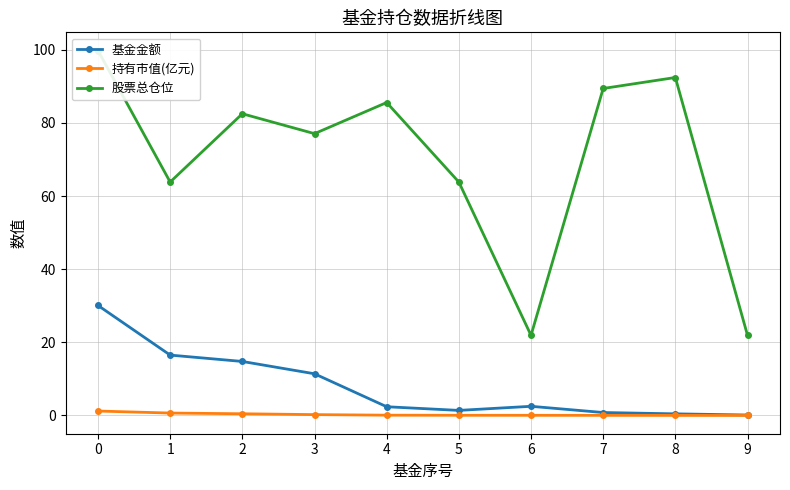

Reading left to right, what are all the values shown in this chart?

基金金额: 0=30.1	1=16.5	2=14.8	3=11.4	4=2.4	5=1.4	6=2.5	7=0.8	8=0.5	9=0.1
持有市值(亿元): 0=1.2	1=0.7	2=0.5	3=0.2	4=0.1	5=0.1	6=0.0	7=0.0	8=0.0	9=0.0
股票总仓位: 0=99.8	1=63.8	2=82.5	3=77.0	4=85.6	5=63.8	6=21.9	7=89.4	8=92.4	9=21.9